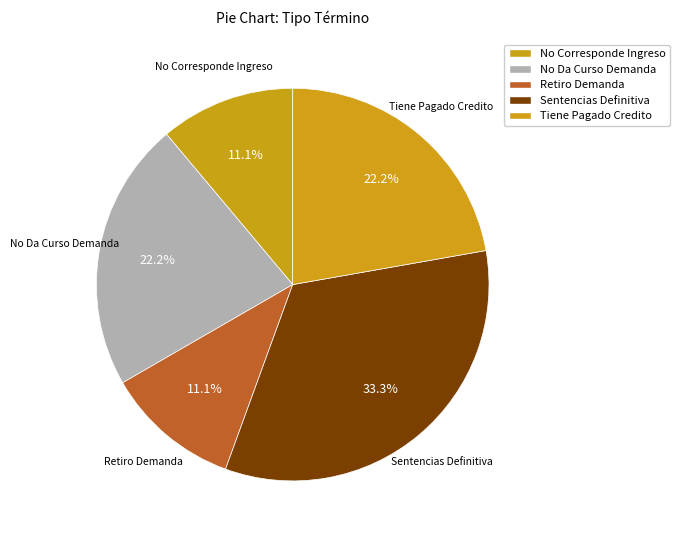

What portion of the pie excludes Retiro Demanda?

88.9%